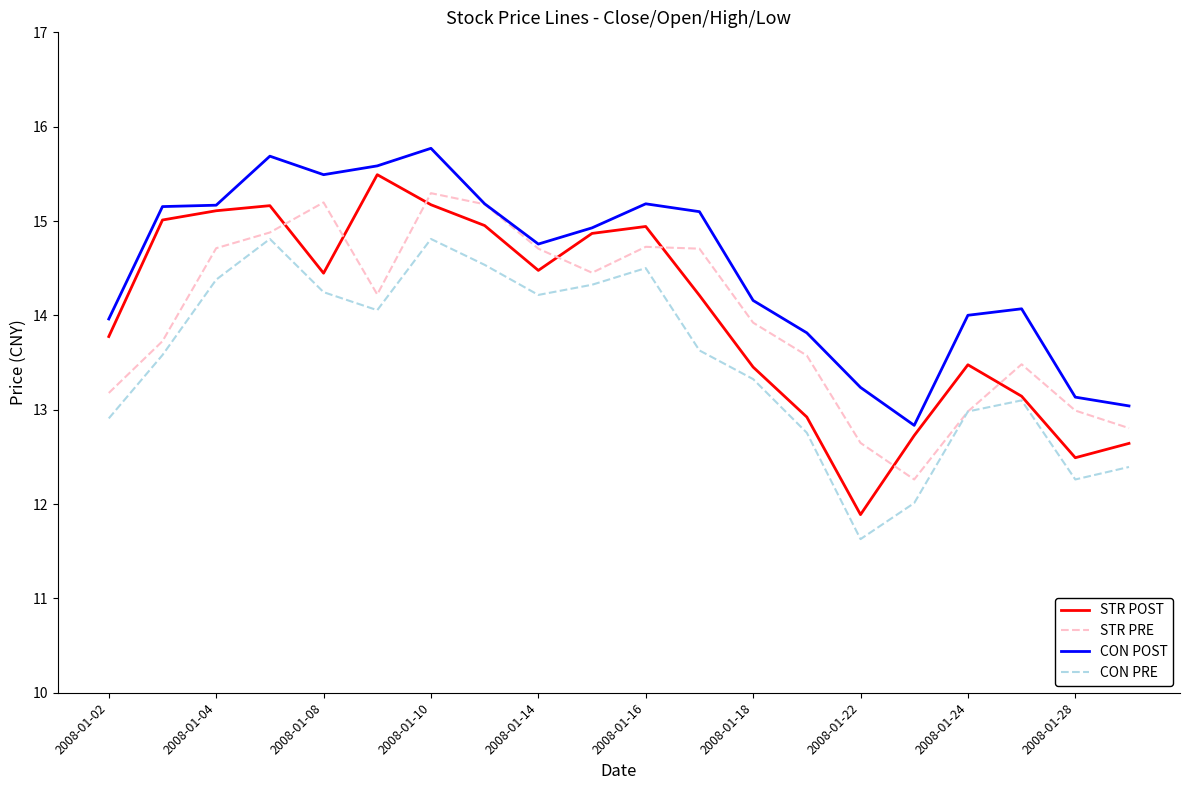

What is the lowest value of the CON PRE series?

11.6